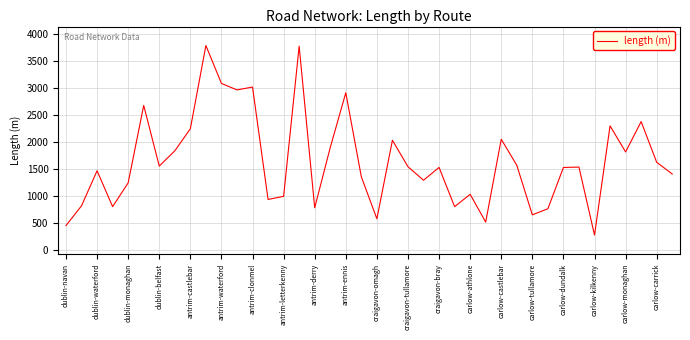

What is the difference between the maximum and minimum values?

3512.0